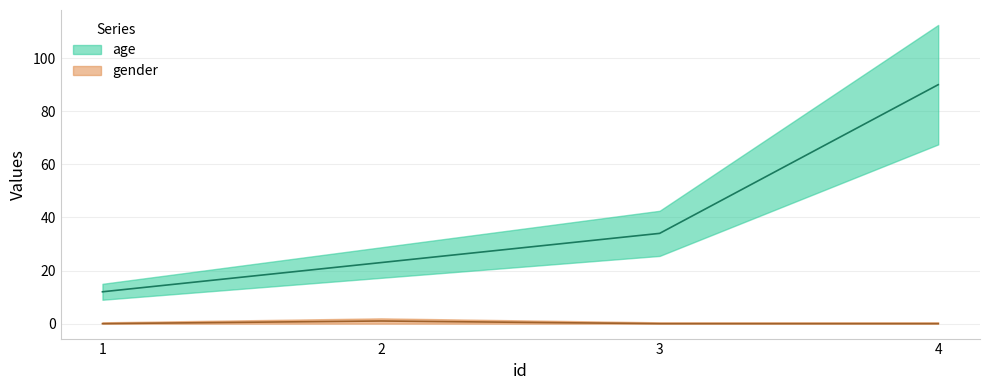

At which category is the sum across all series the highest?

4